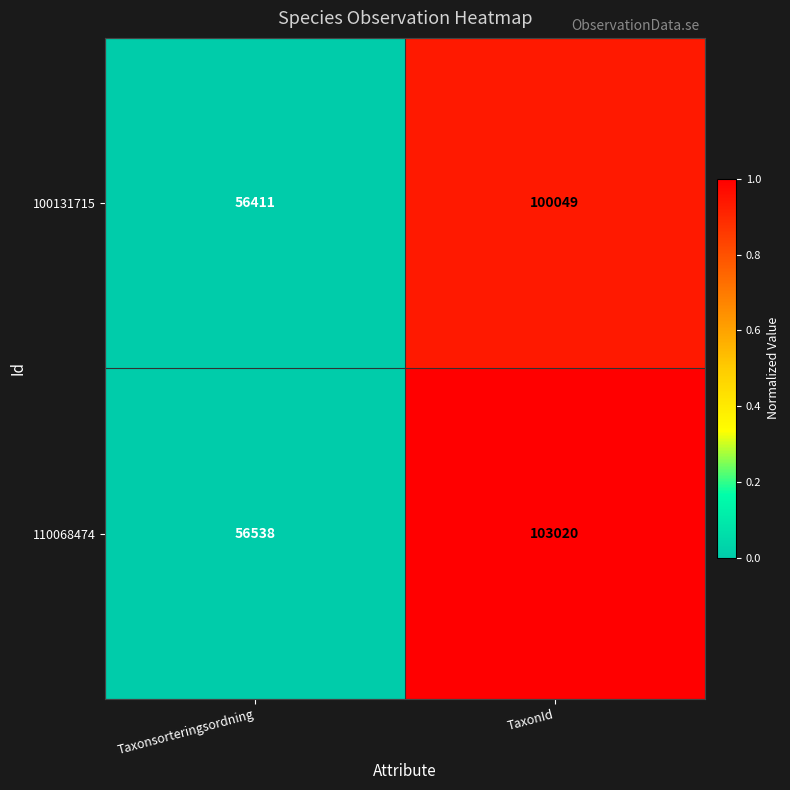

Is the value of 110068474 at TaxonId greater than the value of 100131715 at Taxonsorteringsordning?

Yes